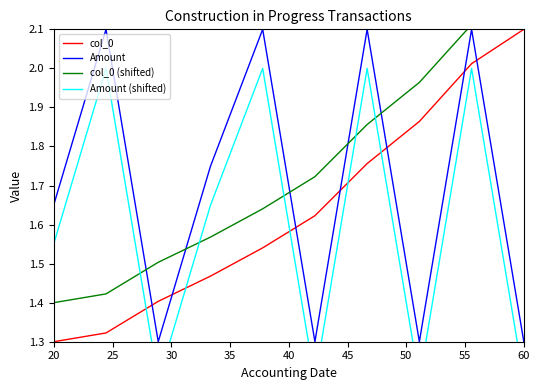

What is the highest value of the Amount series?

2.1